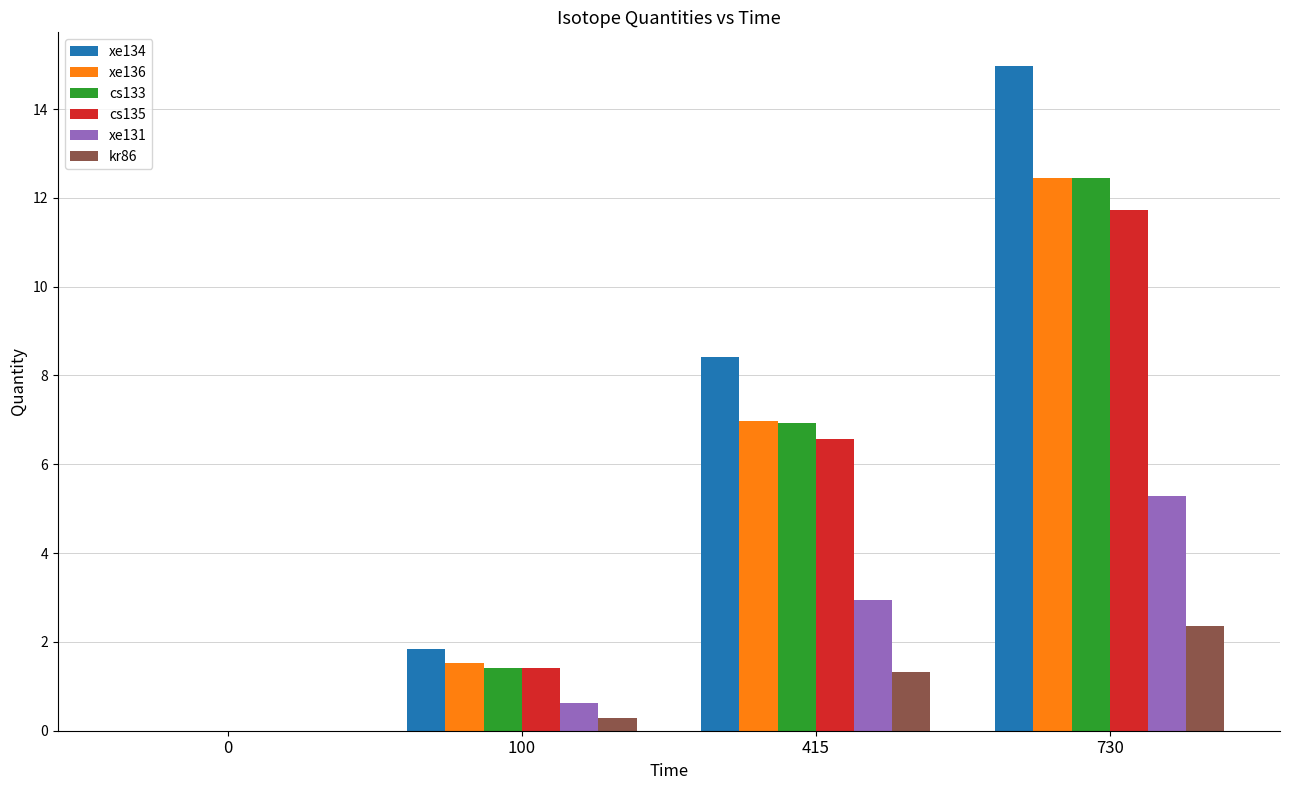

What is the sum of all xe134 values?

25.2